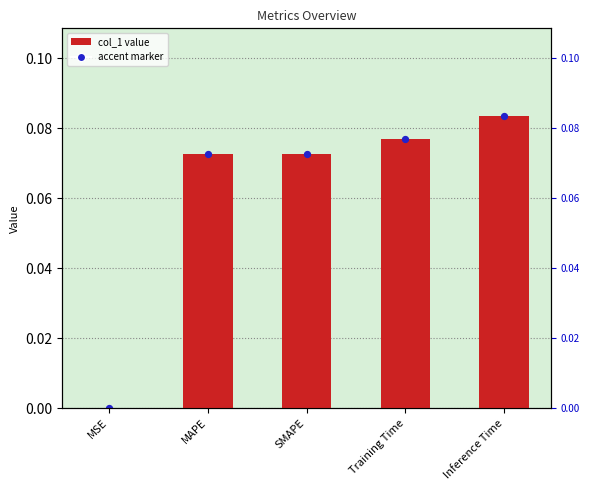

Which has a higher value, Training Time or MAPE?

Training Time